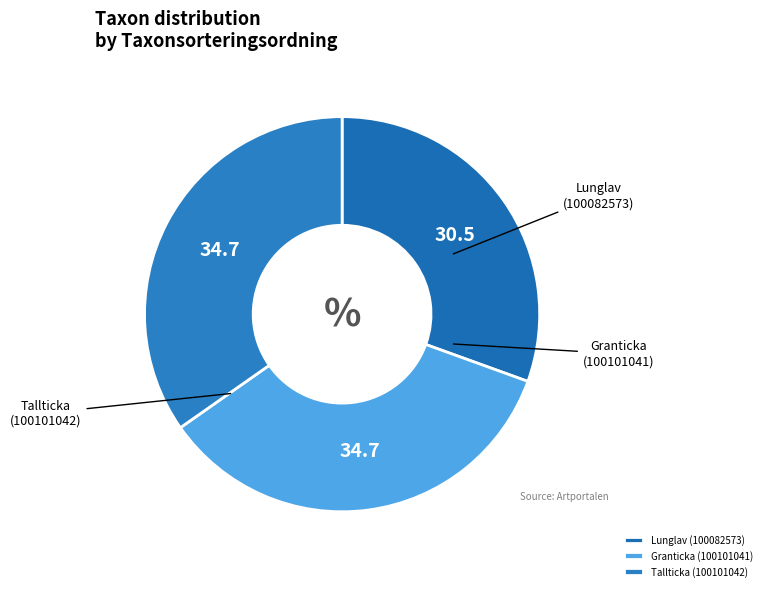

Which slice is the smallest?

Lunglav (100082573)